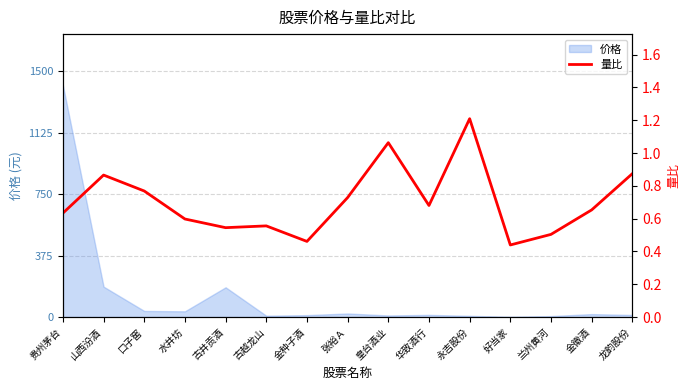

Rank the categories by value from highest to lowest.

永吉股份, 皇台酒业, 龙韵股份, 山西汾酒, 口子窖, 张裕Ａ, 华致酒行, 金徽酒, 贵州茅台, 水井坊, 古越龙山, 古井贡酒, 兰州黄河, 金种子酒, 好当家